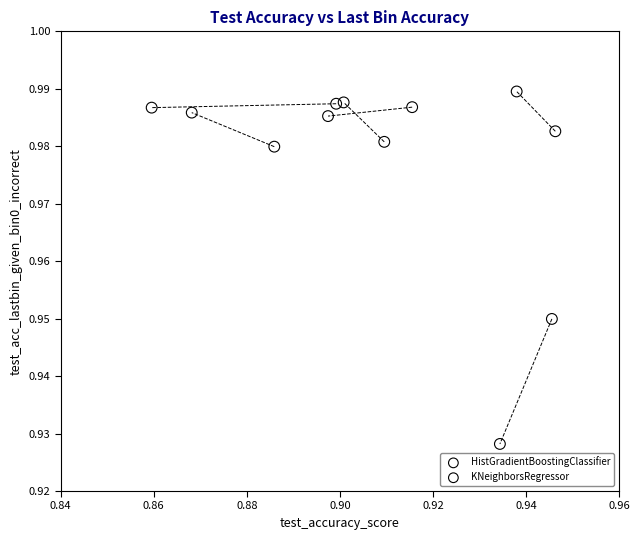

Which series has the widest spread of Y values?

KNeighborsRegressor